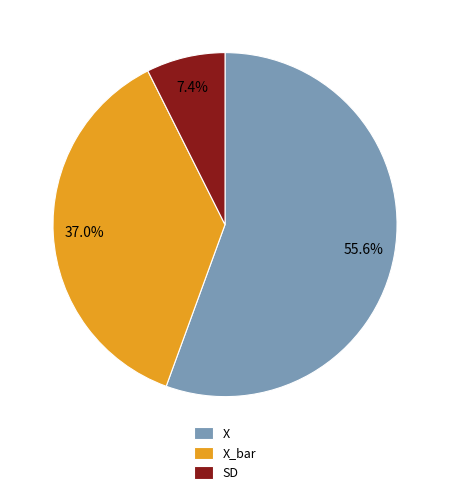

What is the smallest slice in the pie chart?

SD